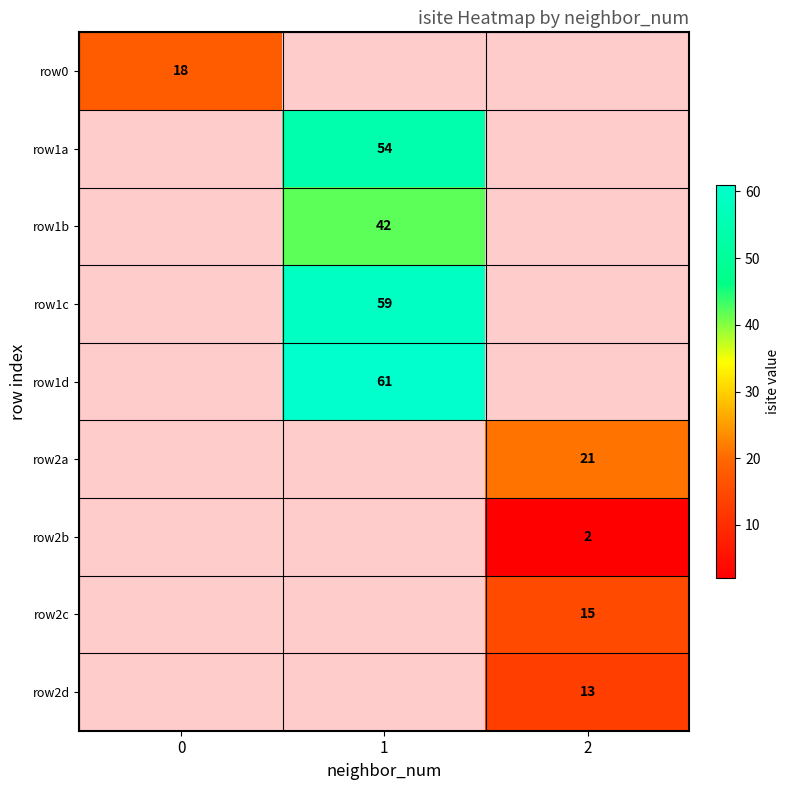

The row2d series shows 8 at 2. True or false?

False